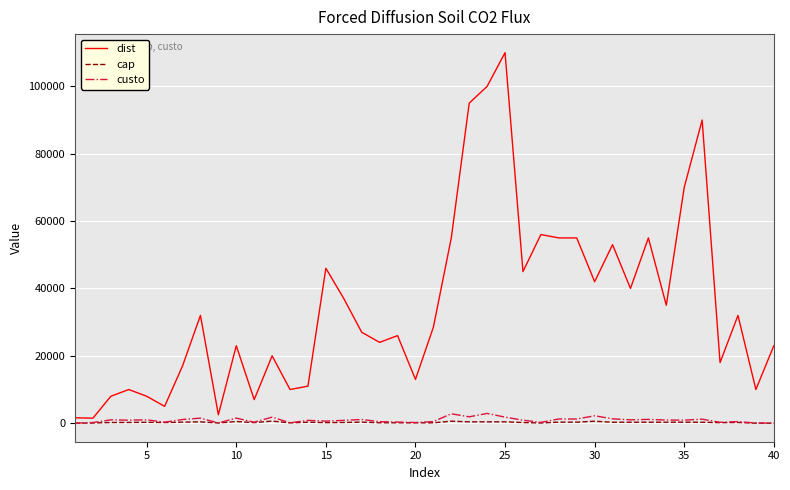

What is the maximum value shown in the chart?

110000.0